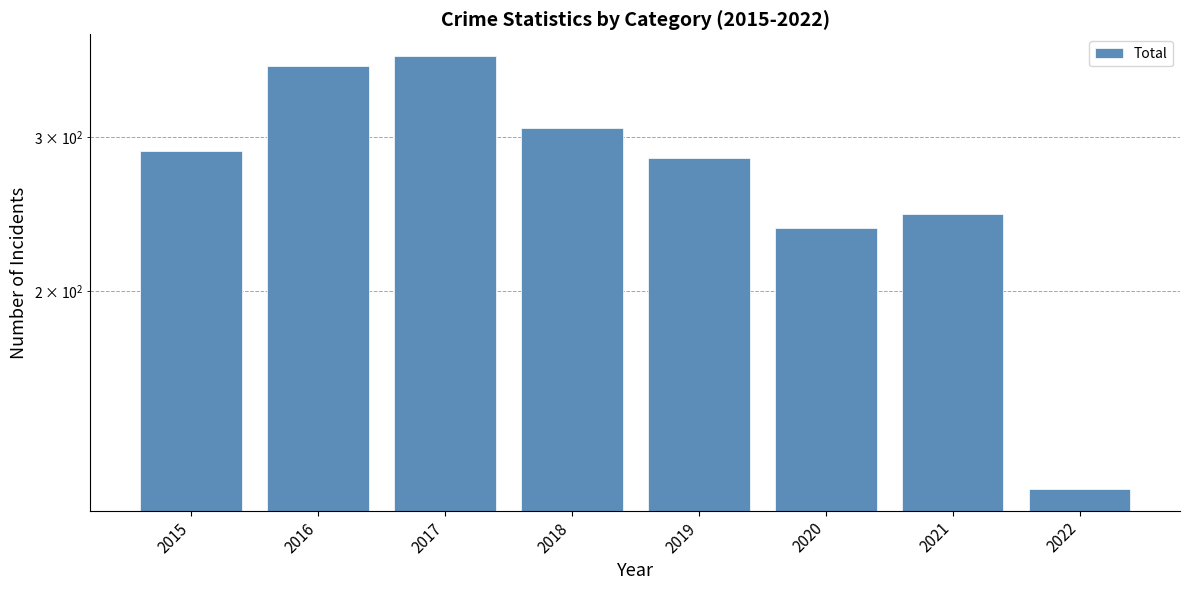

What is the difference between the values at 2020 and 2022?

117